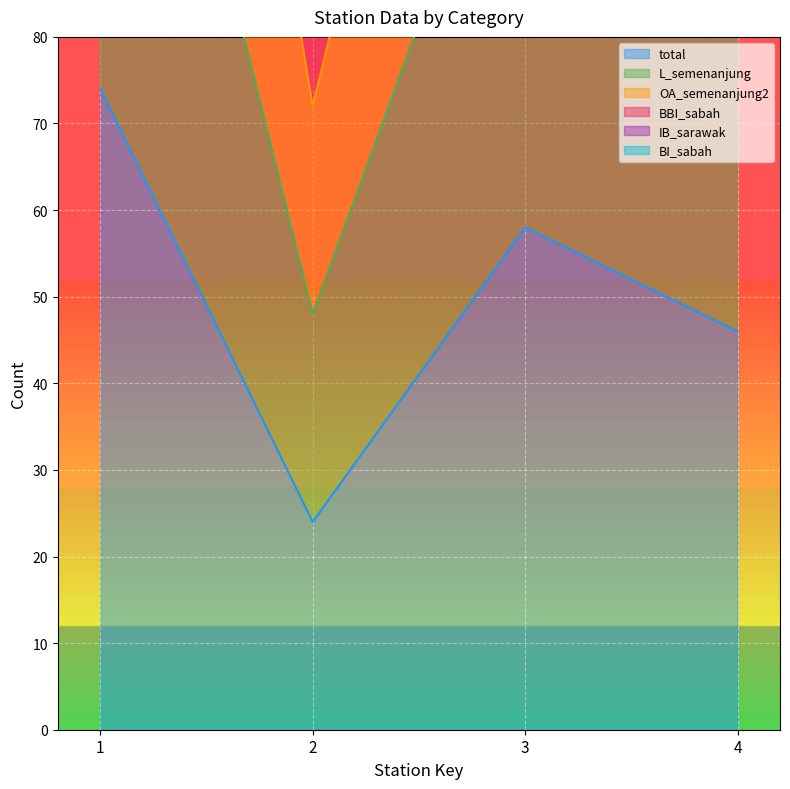

Reading right to left, transcribe all the data shown in this chart.

total: 46	58	24	74
L_semenanjung: 230	285	120	366
OA_semenanjung2: 138	172	72	220
BBI_sabah: 184	228	94	291
IB_sarawak: 230	283	118	364